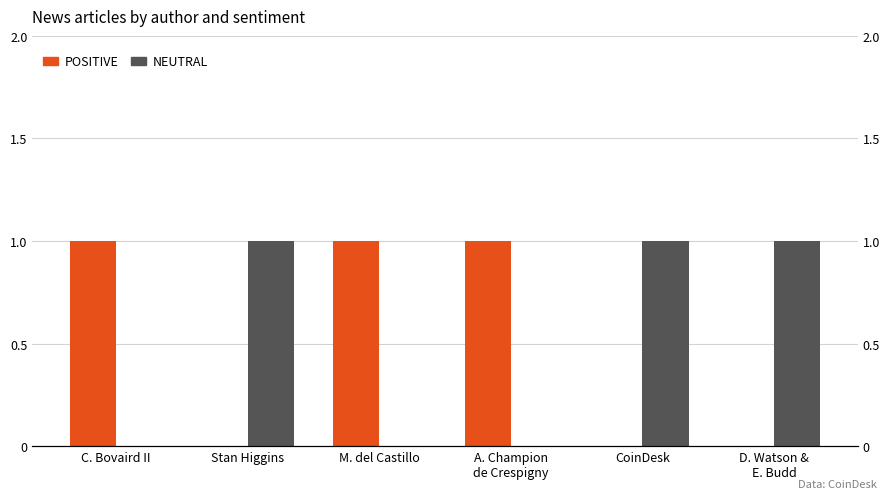

Which category has the lowest value across all series?

Stan Higgins